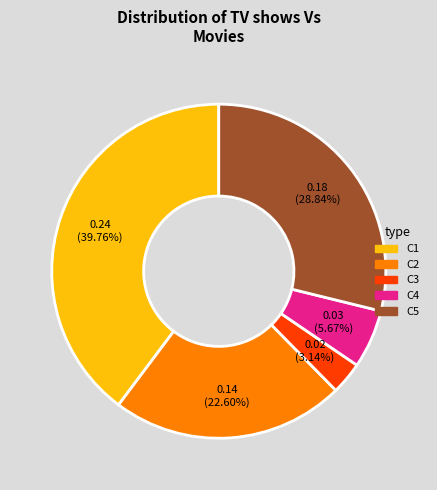

Is it true that C2 is 37% of the pie?

False